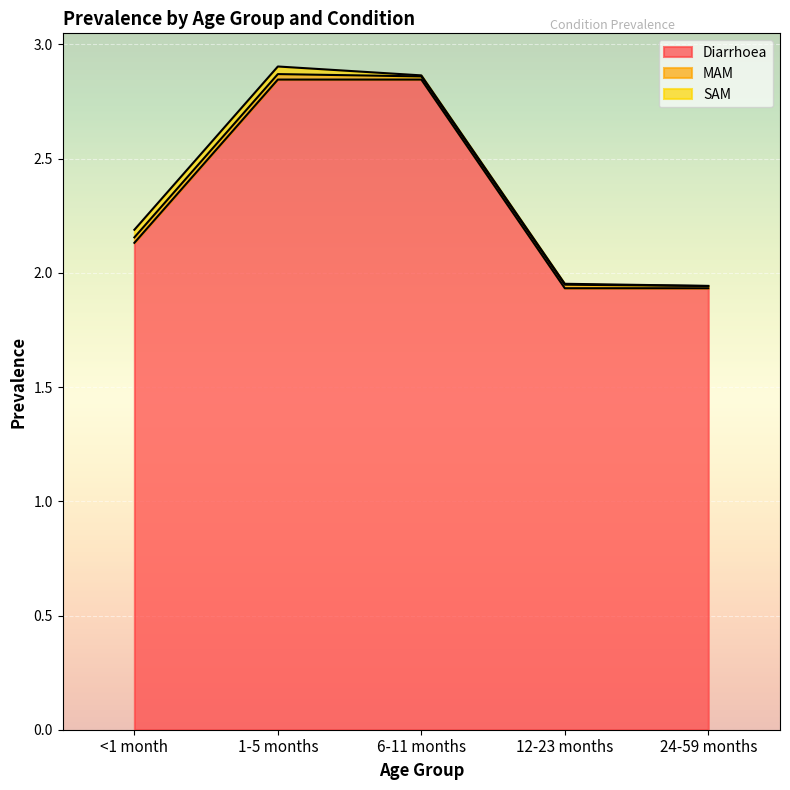

List the labels in order of SAM value, largest first.

<1 month, 1-5 months, 6-11 months, 12-23 months, 24-59 months